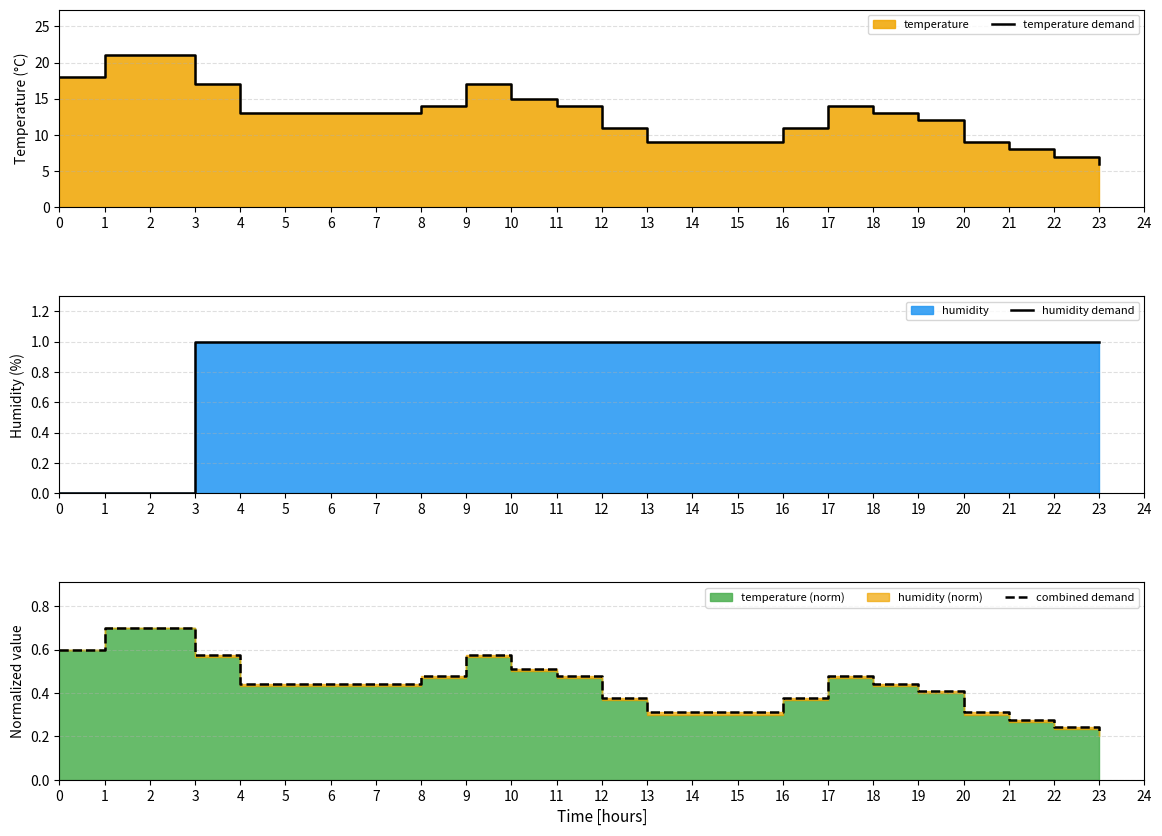

What is the maximum value shown in the chart?

21.0